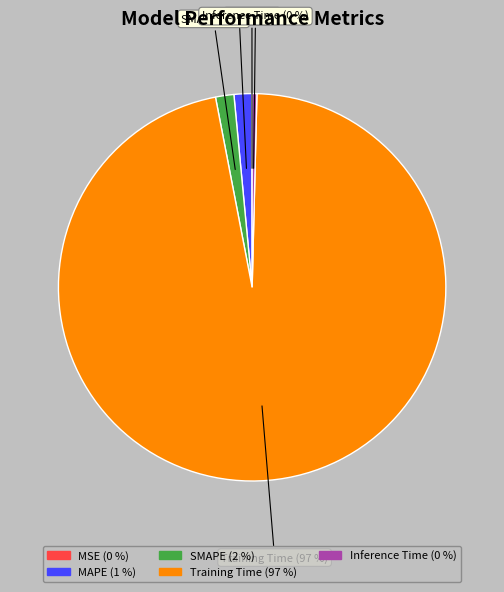

To the nearest percent, what percentage of the pie is SMAPE?

2%